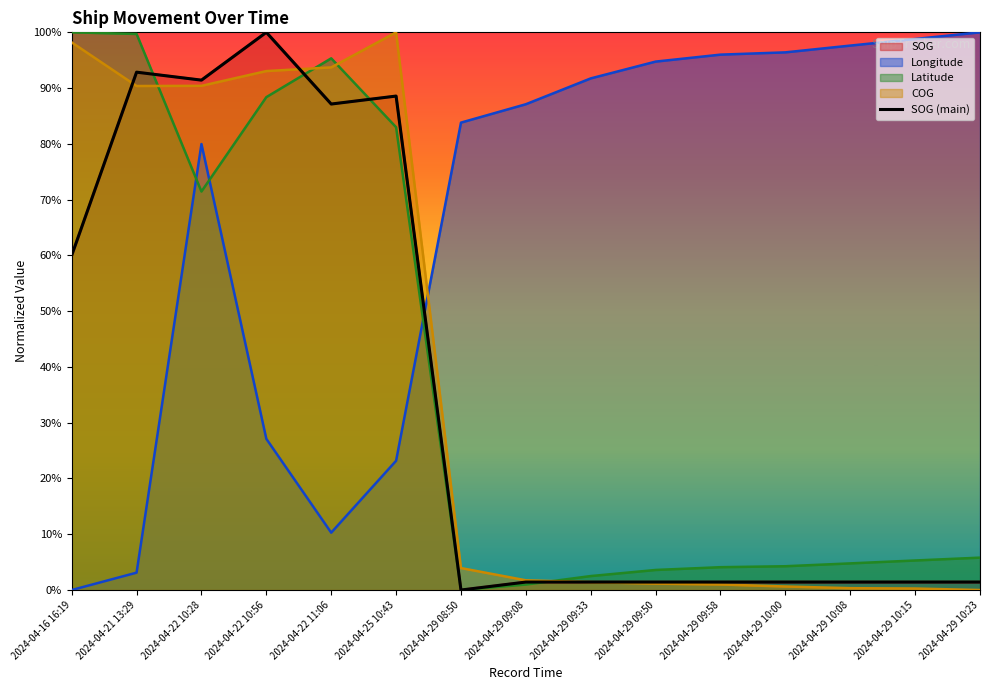

List the labels in order of value, largest first.

2024-04-22 10:56, 2024-04-21 13:29, 2024-04-22 10:28, 2024-04-25 10:43, 2024-04-22 11:06, 2024-04-16 16:19, 2024-04-29 09:08, 2024-04-29 09:33, 2024-04-29 09:50, 2024-04-29 09:58, 2024-04-29 10:00, 2024-04-29 10:08, 2024-04-29 10:15, 2024-04-29 10:23, 2024-04-29 08:50